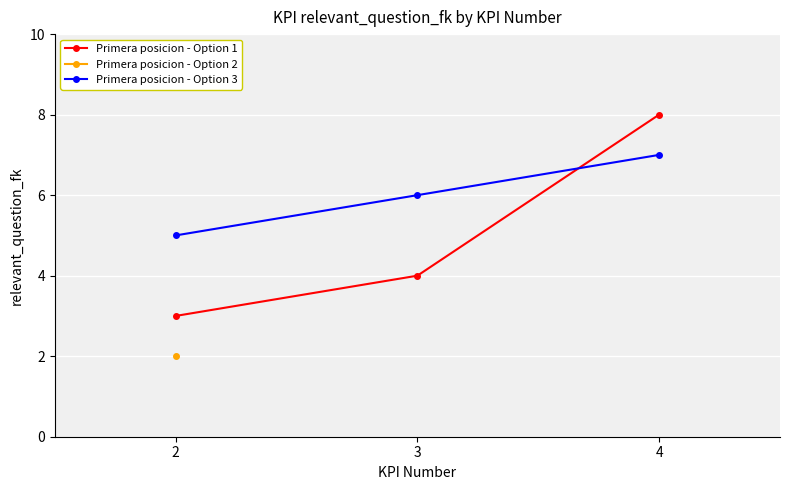

What is the total value across all series at 4?

15